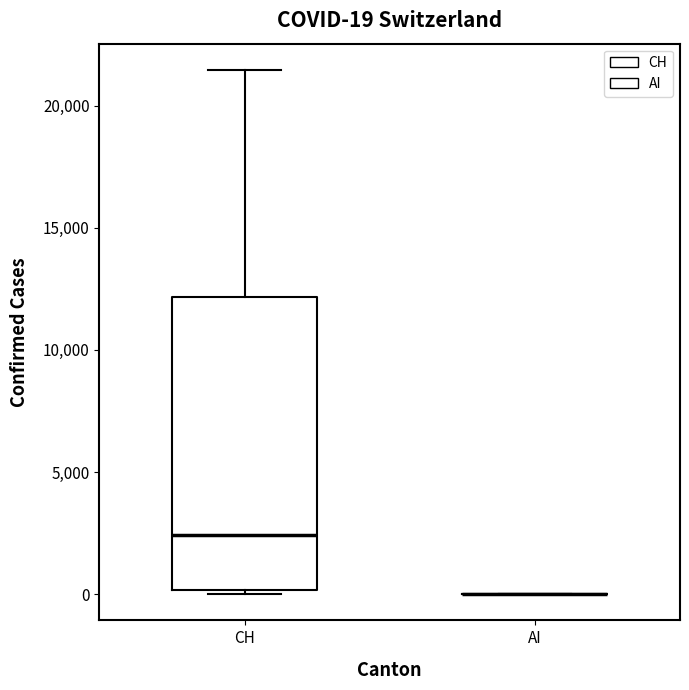

Which box is the tallest, from its lower edge to its upper edge?

CH